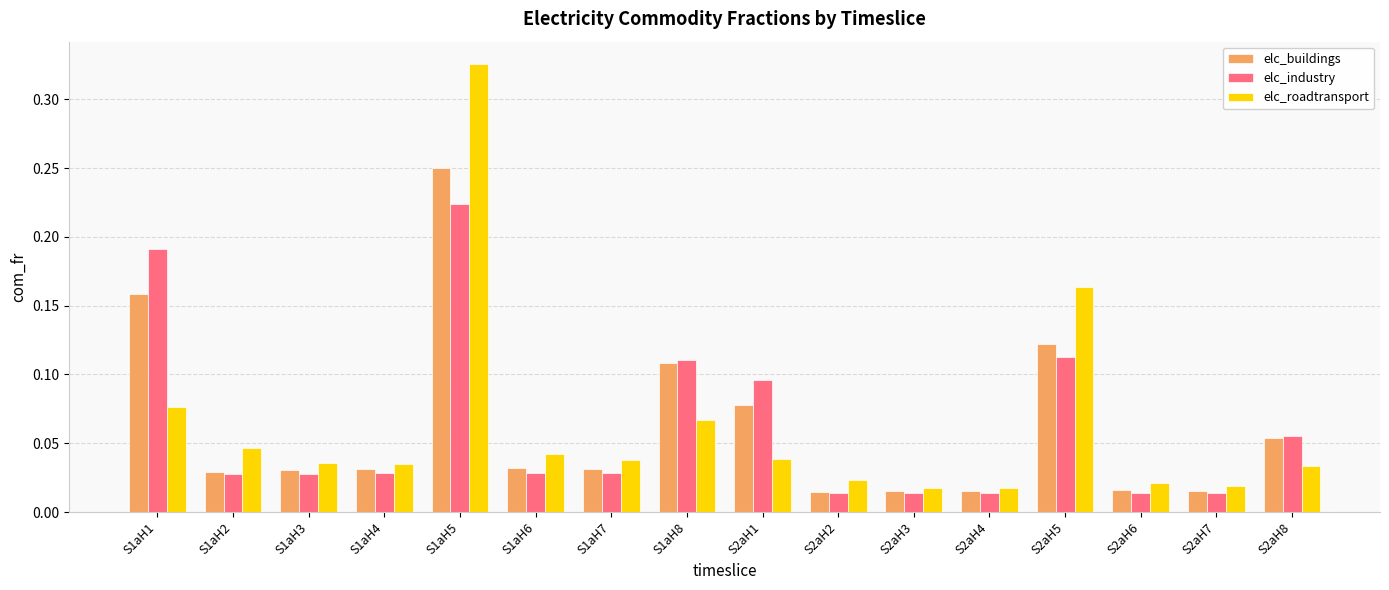

At which label does elc_roadtransport reach its peak?

S1aH5